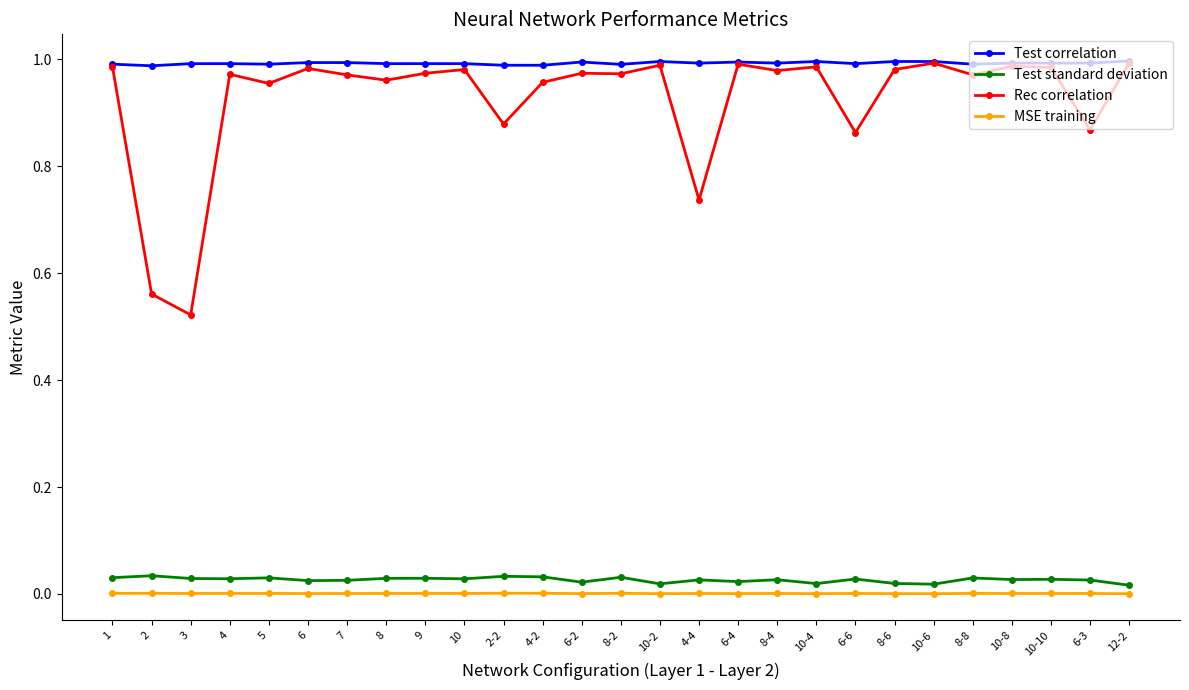

True or false: Rec correlation and Test standard deviation cross at least once.

False